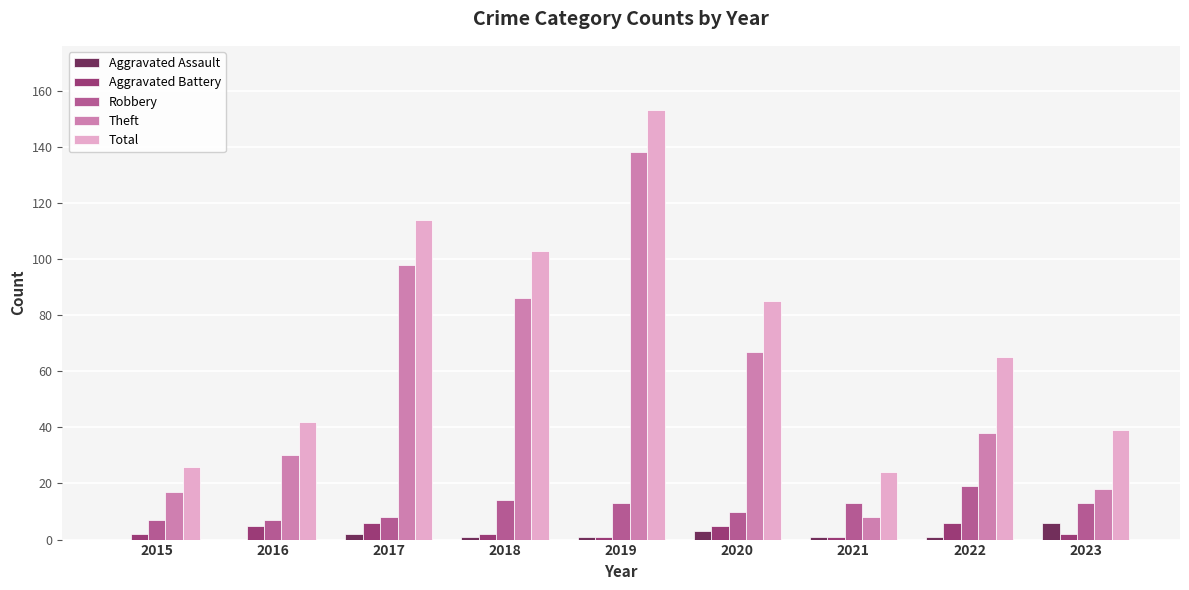

Which series changed the most between 2015 and 2022?

Total